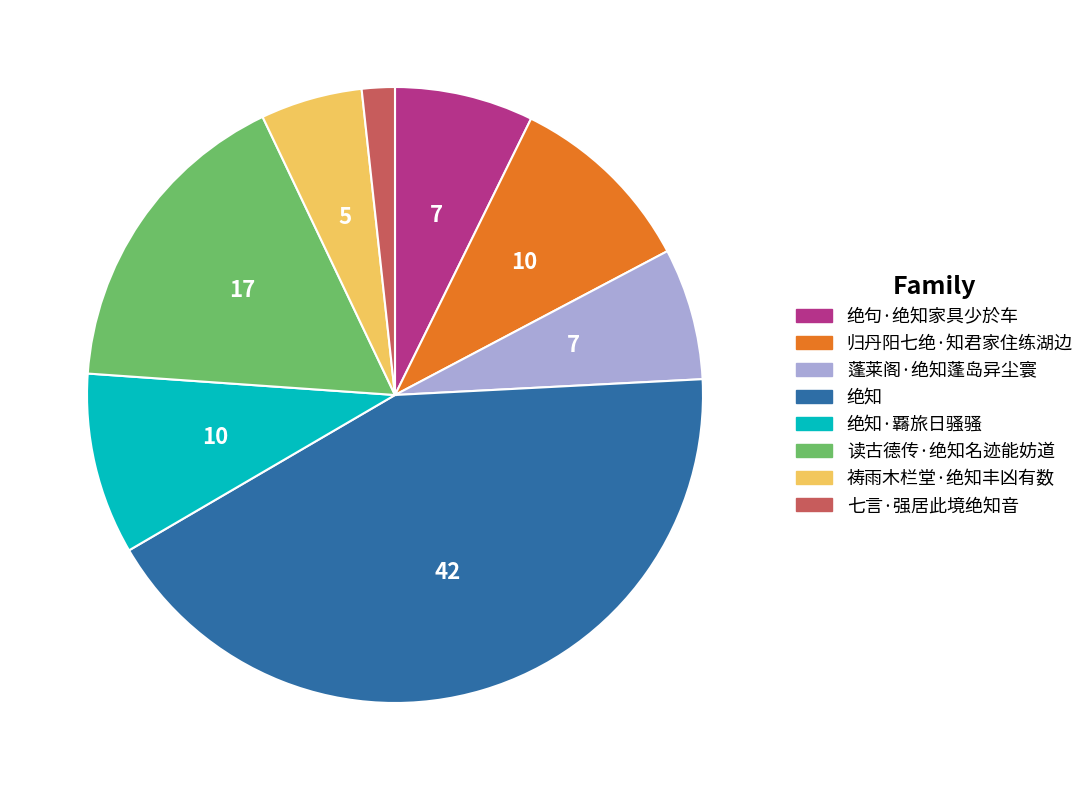

Is there any slice that represents more than half of the pie?

No